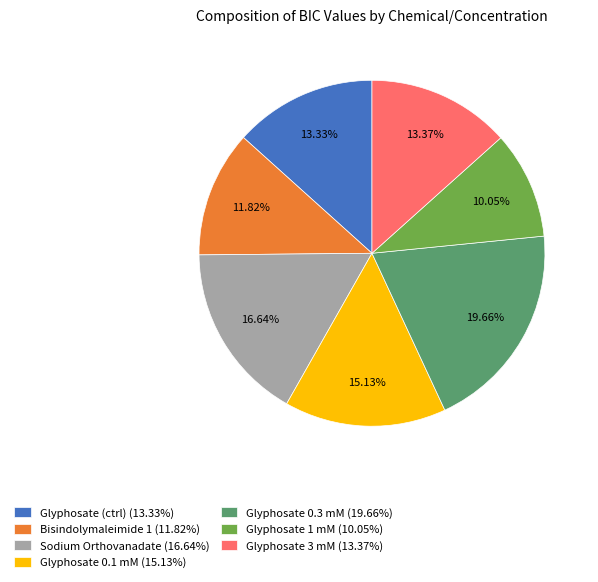

What is the ratio of the value at Glyphosate (ctrl) (13.33%) to the value at Bisindolymaleimide 1 (11.82%)?

1.1